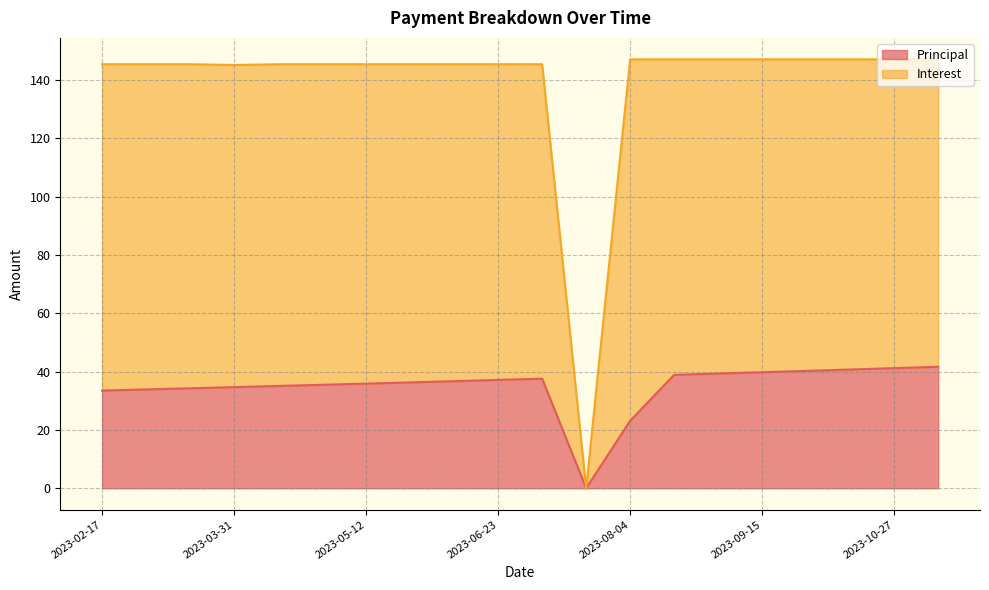

The Principal series shows 21.3 at 2023-03-31. True or false?

False